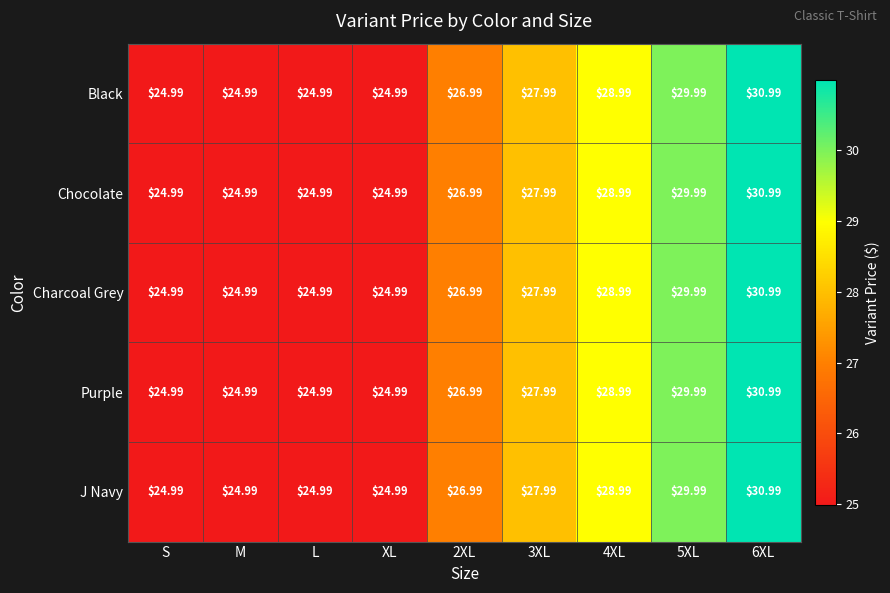

Is the value of Chocolate at 2XL greater than the value of Charcoal Grey at L?

Yes